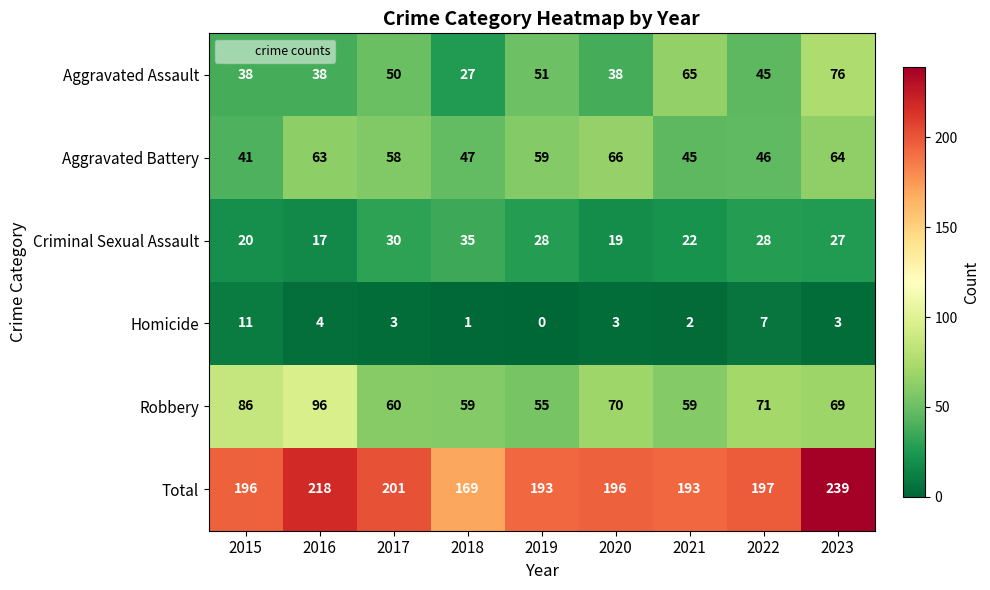

At which label does Criminal Sexual Assault first exceed 27?

2017